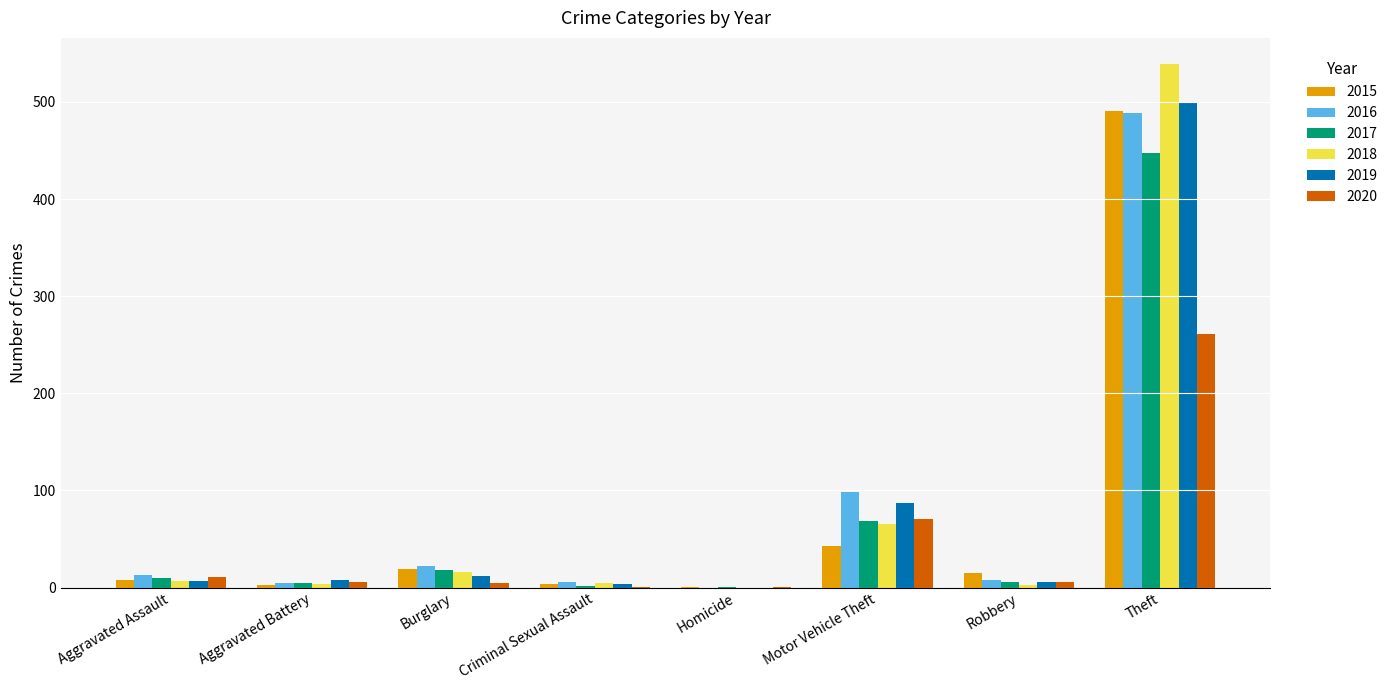

At which category is the sum across all series the highest?

Theft